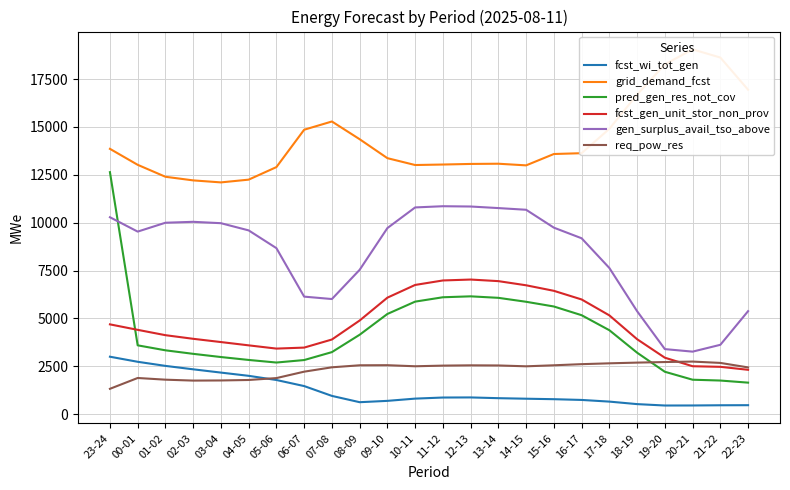

True or false: fcst_gen_unit_stor_non_prov has a value of 4405 at 00-01.

True